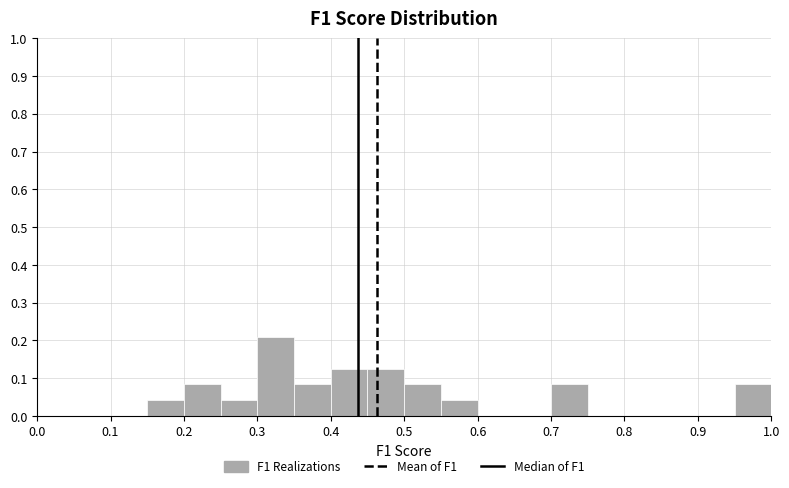

Reading left to right, transcribe this chart: for each bar, give the range it covers on the x-axis and its height. The values are not printed on the chart, so give them approximately, as read against the axis.

0.00 to 0.05: 0
0.05 to 0.10: 0
0.10 to 0.15: 0
0.15 to 0.20: 0.04
0.20 to 0.25: 0.08
0.25 to 0.30: 0.04
0.30 to 0.35: 0.21
0.35 to 0.40: 0.08
0.40 to 0.45: 0.13
0.45 to 0.50: 0.13
0.50 to 0.55: 0.08
0.55 to 0.60: 0.04
0.60 to 0.65: 0
0.65 to 0.70: 0
0.70 to 0.75: 0.08
0.75 to 0.80: 0
0.80 to 0.85: 0
0.85 to 0.90: 0
0.90 to 0.95: 0
0.95 to 1.00: 0.08